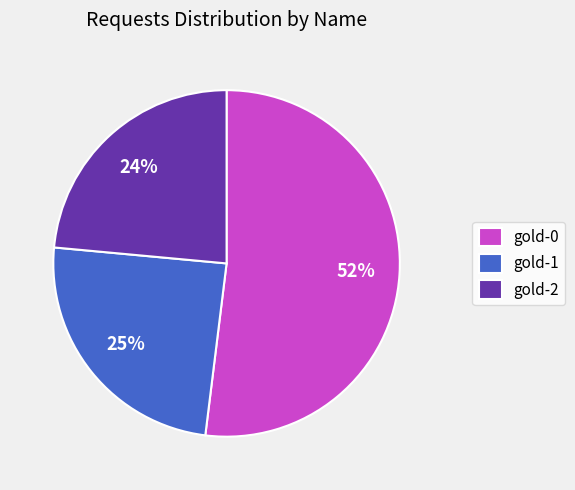

Combined, do gold-0 and gold-1 account for over 50%?

Yes